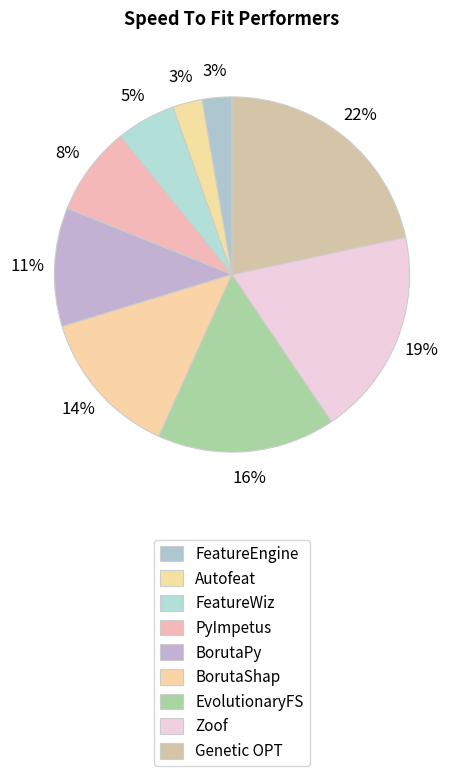

How many slices are in this pie chart?

9